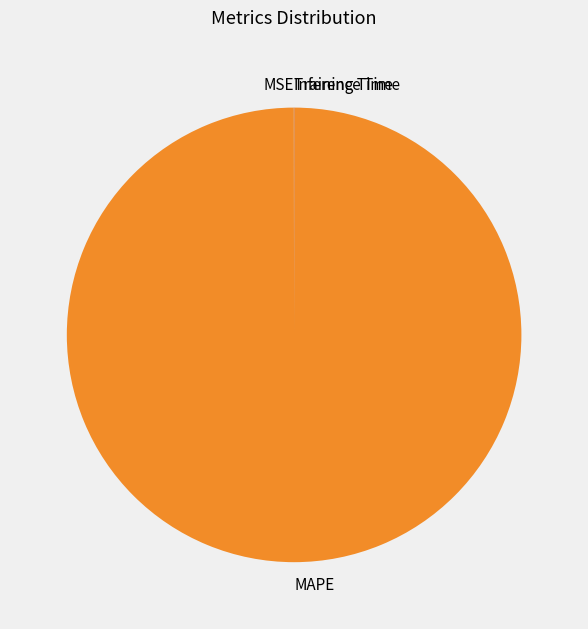

What is the largest slice in the pie chart?

MAPE